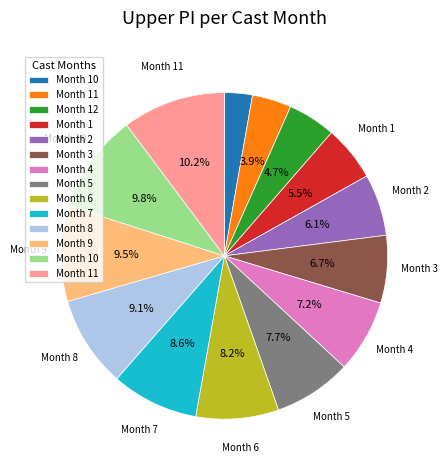

Is there any slice that represents more than half of the pie?

No